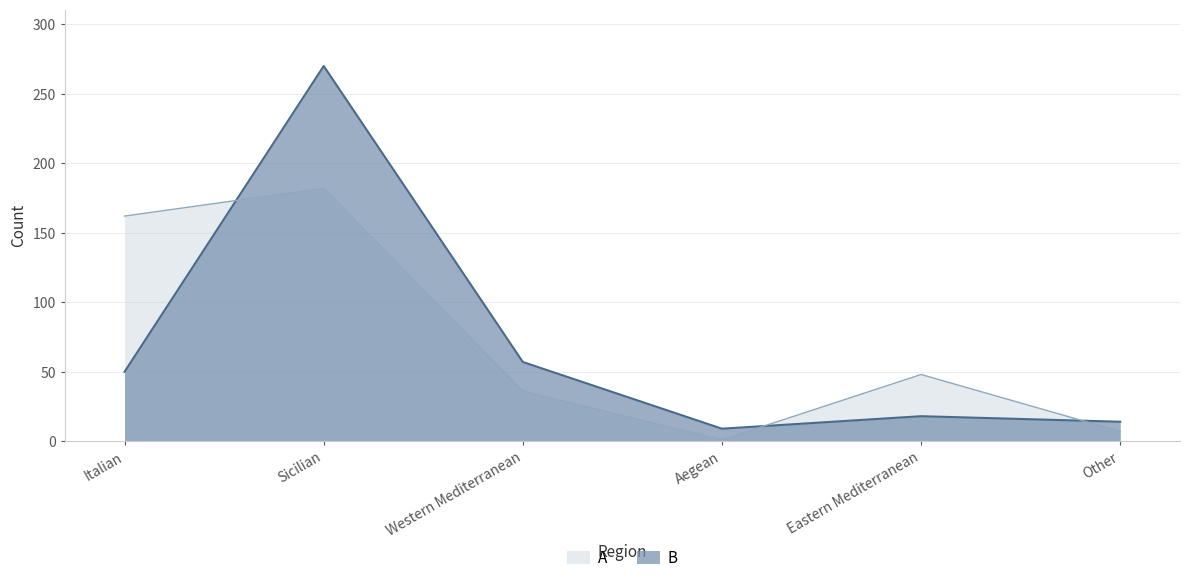

List the labels in order of A value, largest first.

Sicilian, Western Mediterranean, Italian, Eastern Mediterranean, Other, Aegean